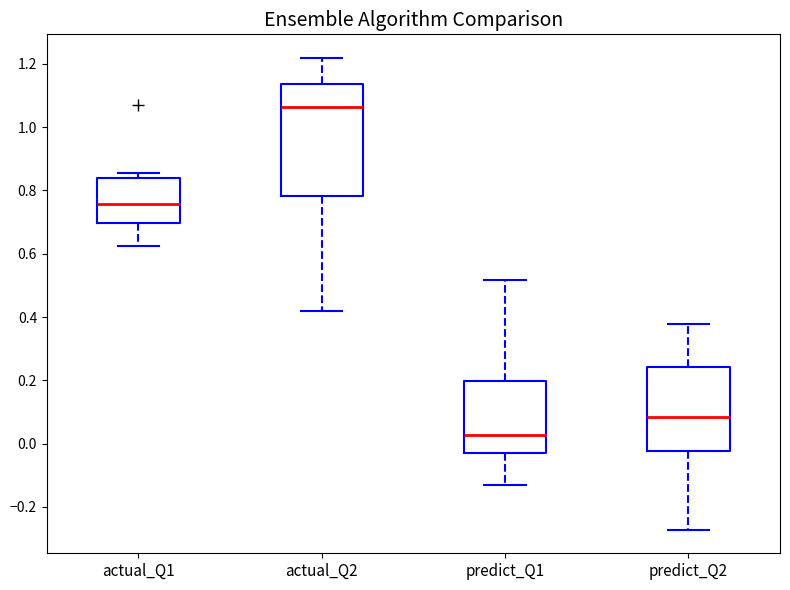

Which box has the lowest median line?

predict_Q1